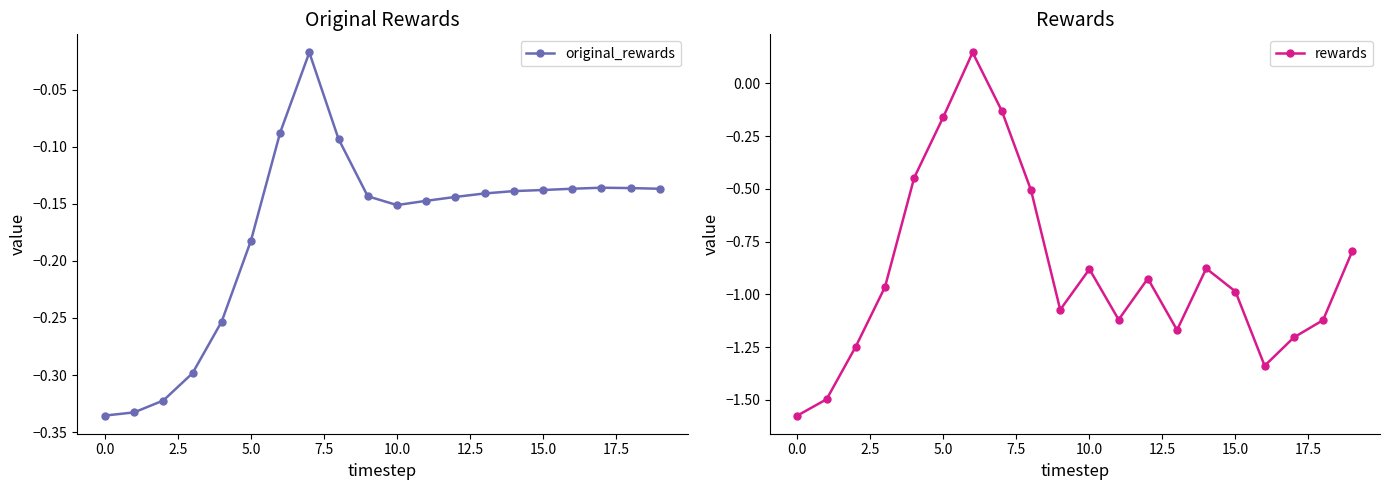

Rank the series by their average value, from lowest to highest.

rewards, original_rewards